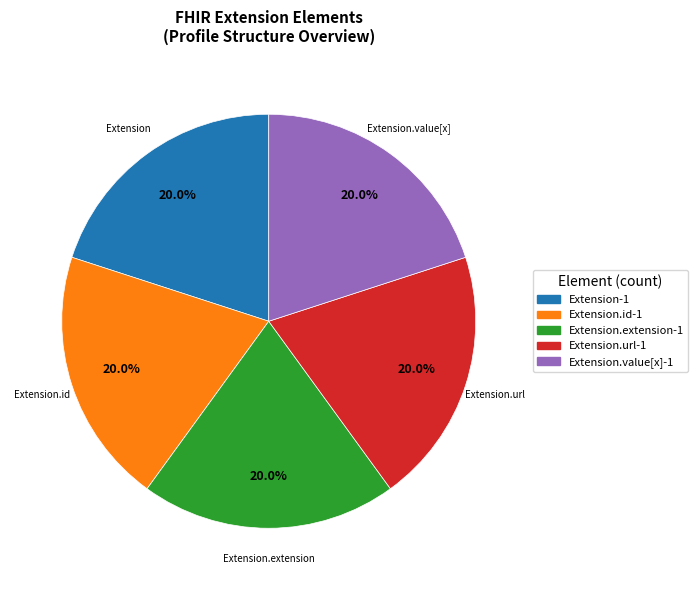

Does any single category account for the majority?

No